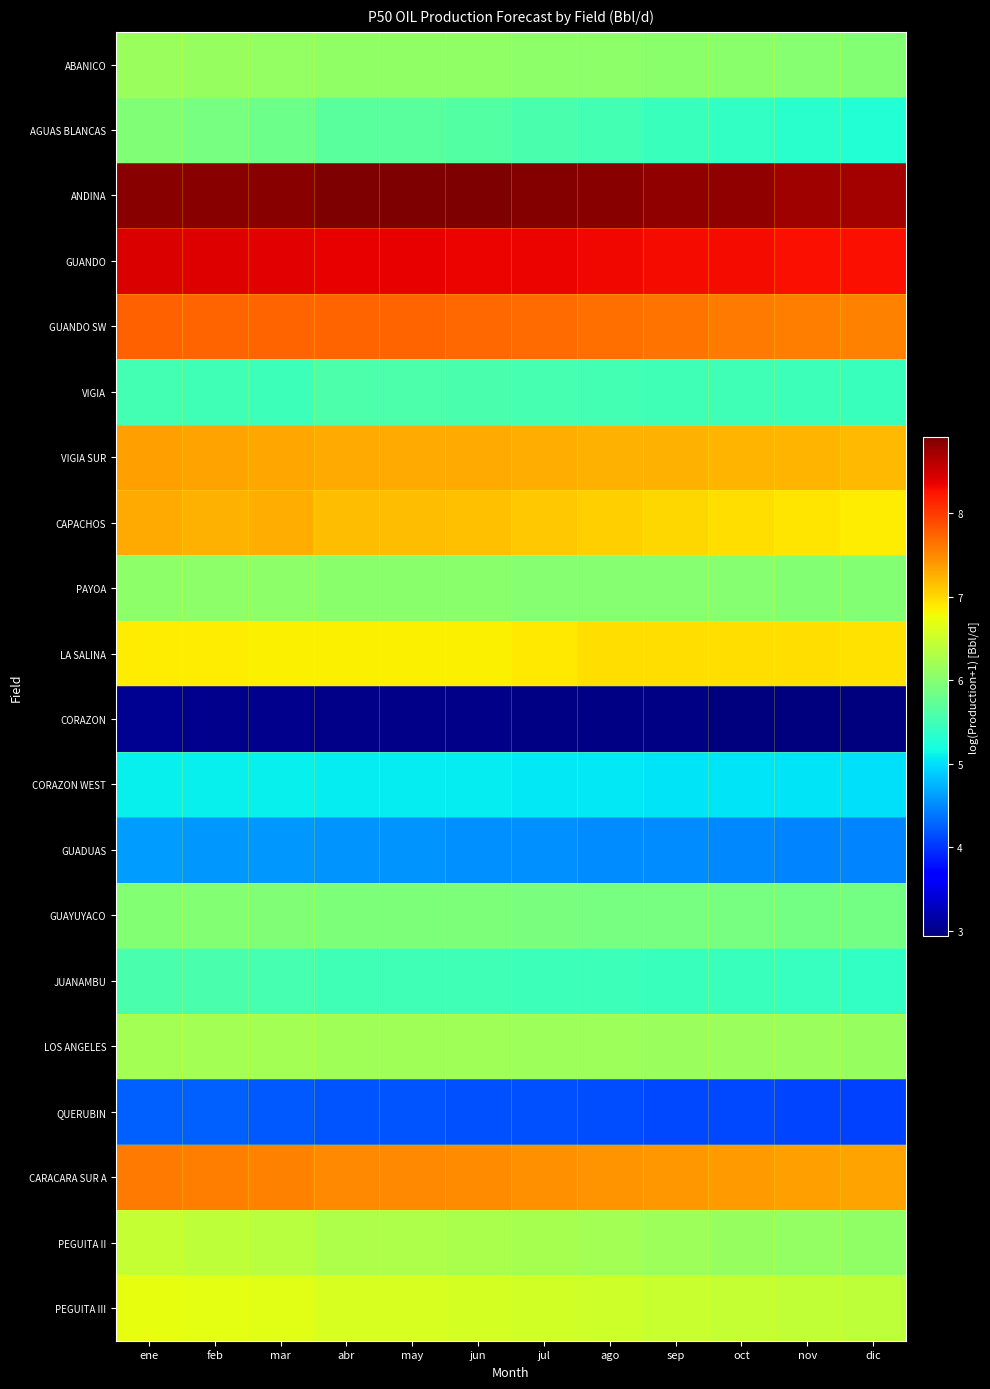

Rank the series at dic from highest to lowest value.

ANDINA, GUANDO, GUANDO SW, CARACARA SUR A, VIGIA SUR, LA SALINA, CAPACHOS, PEGUITA III, LOS ANGELES, PEGUITA II, ABANICO, PAYOA, GUAYUYACO, VIGIA, JUANAMBU, AGUAS BLANCAS, CORAZON WEST, GUADUAS, QUERUBIN, CORAZON